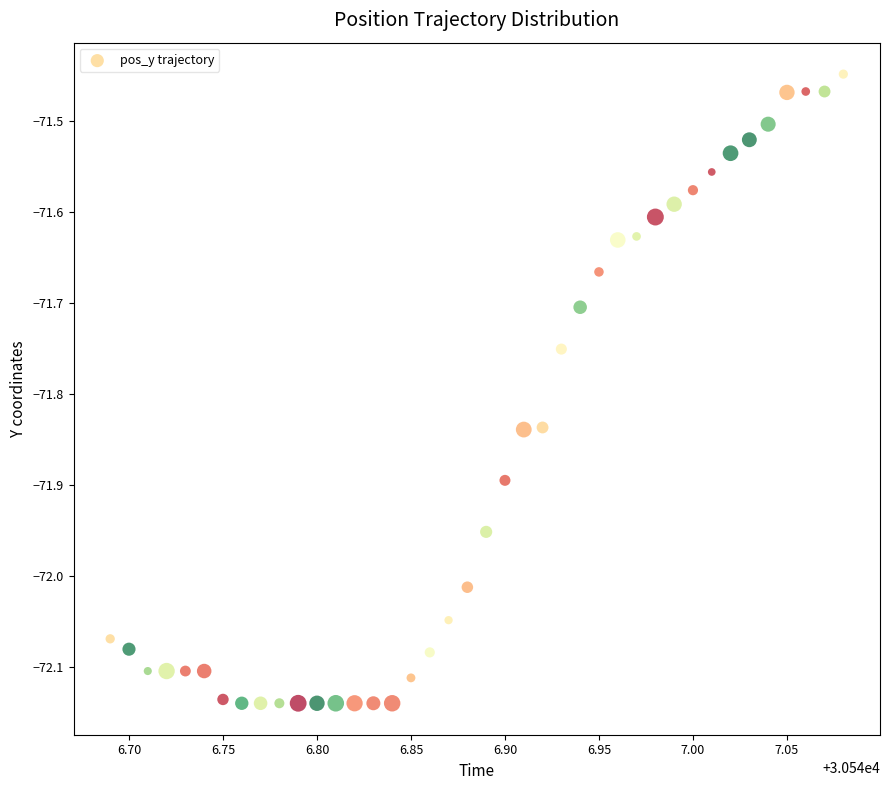

What is the range of X values (max minus min)?

0.4